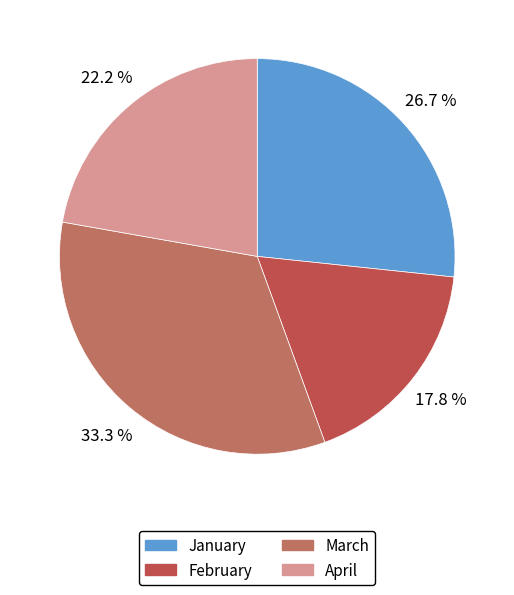

Is there any slice that represents more than half of the pie?

No